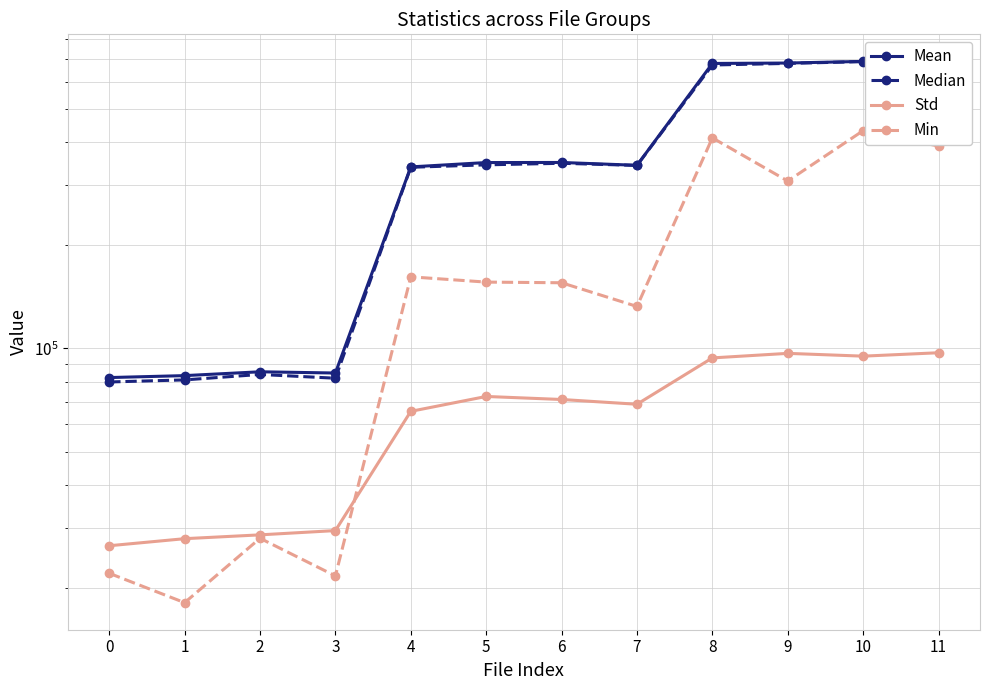

List the labels in order of Min value, smallest first.

1, 3, 0, 2, 7, 6, 5, 4, 9, 11, 8, 10